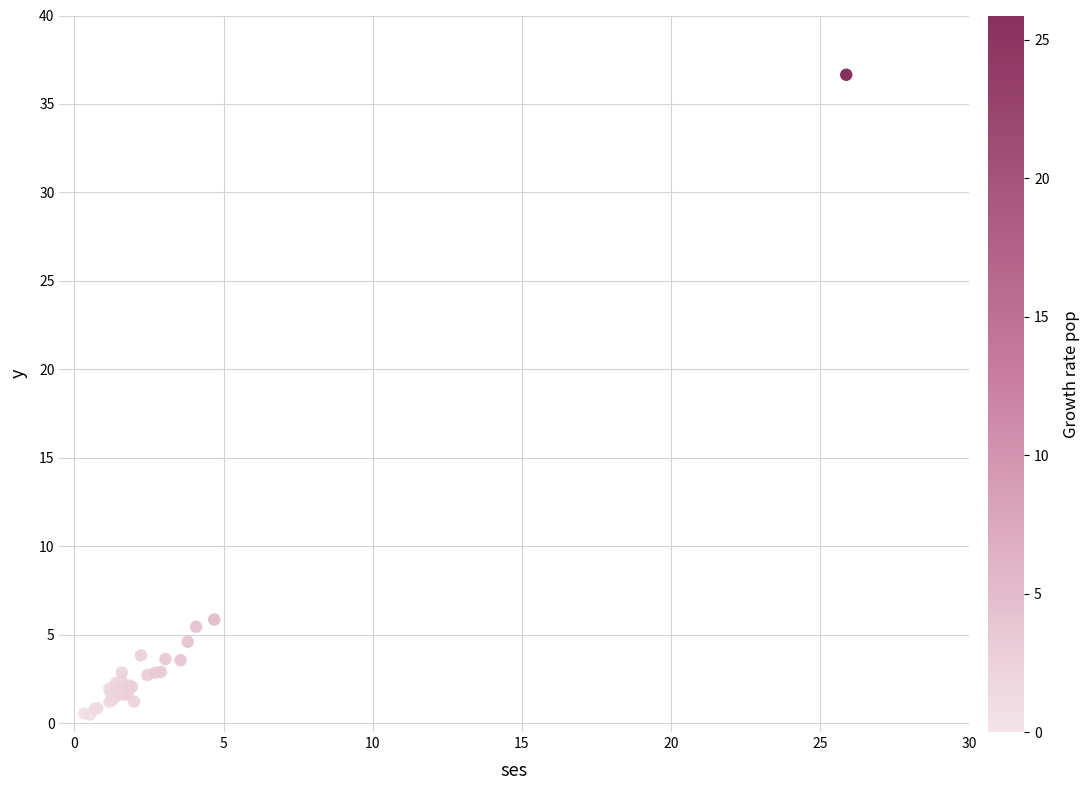

What Y value in the scatter plot is closest to 18?

5.9